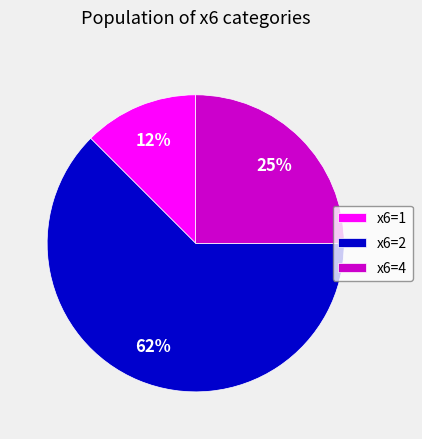

To the nearest percent, what is the combined percentage of x6=1 and x6=2?

75%